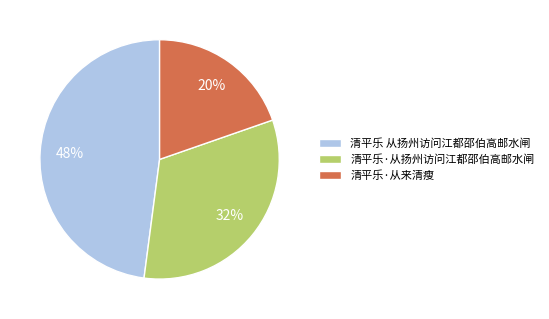

Which slice is the smallest?

清平乐·从来清瘦